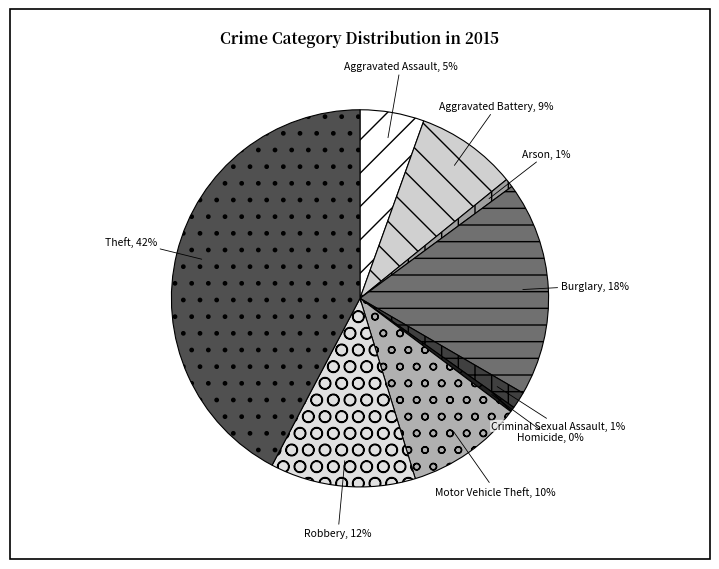

Which has a higher value, Homicide or Theft?

Theft